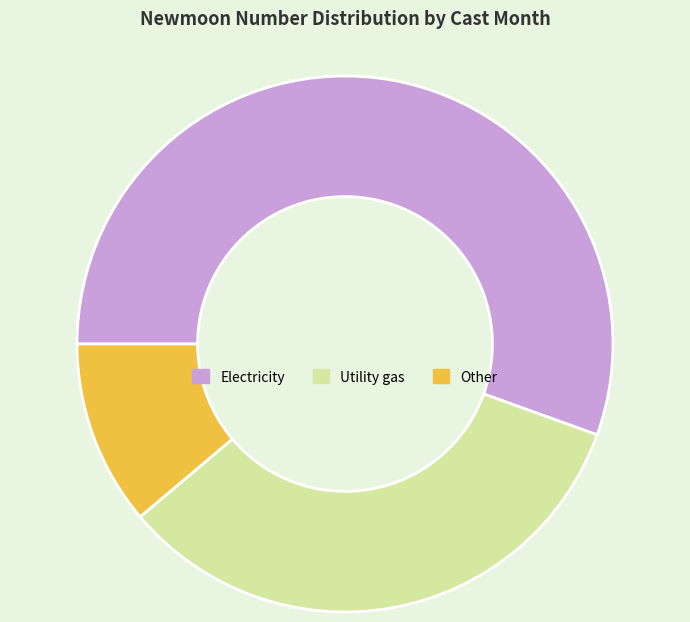

Which category has the smallest portion of the pie?

Other